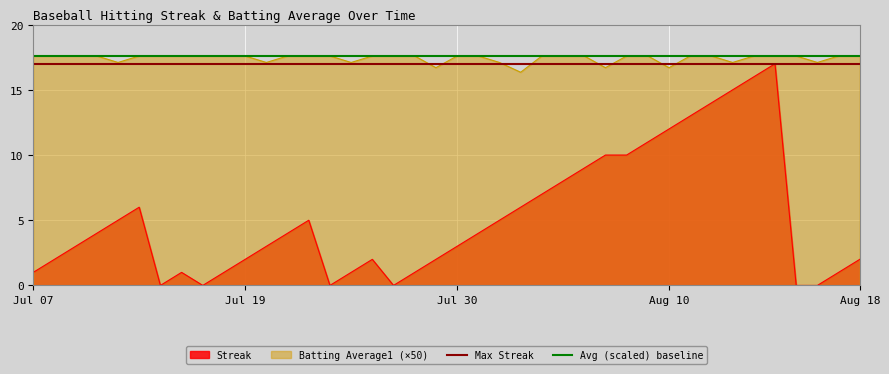

What is the maximum value for Batting Average1 (×50)?

17.6